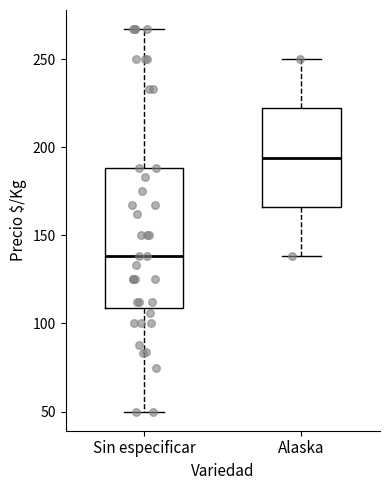

Reading left to right, read every box against the y-axis: the position of its median line, the range the box covers, and the ends of its whiskers. The values are not printed on the chart, so give them approximately, as read against the axis.

Sin especificar: median 140, box 110 to 190, whiskers 50 to 265
Alaska: median 195, box 165 to 220, whiskers 140 to 250